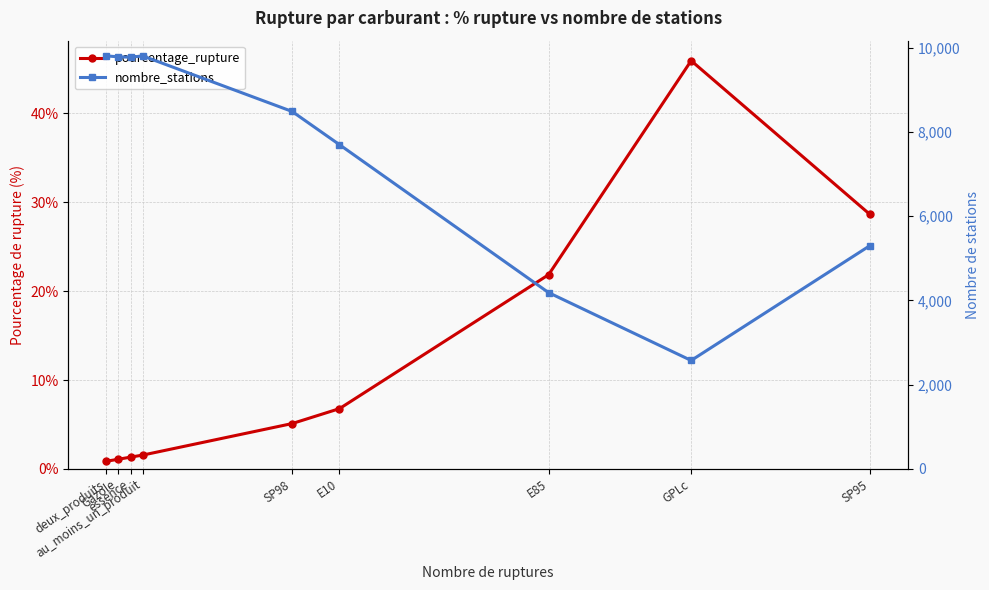

The pourcentage_rupture series shows 0.9 at deux_produits. True or false?

True